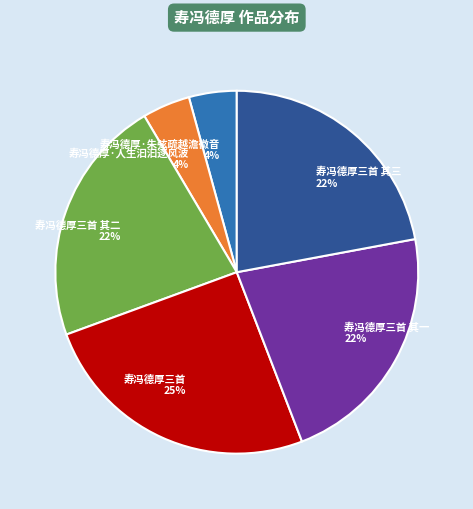

Is it true that 寿冯德厚三首 其三 is 22% of the pie?

True